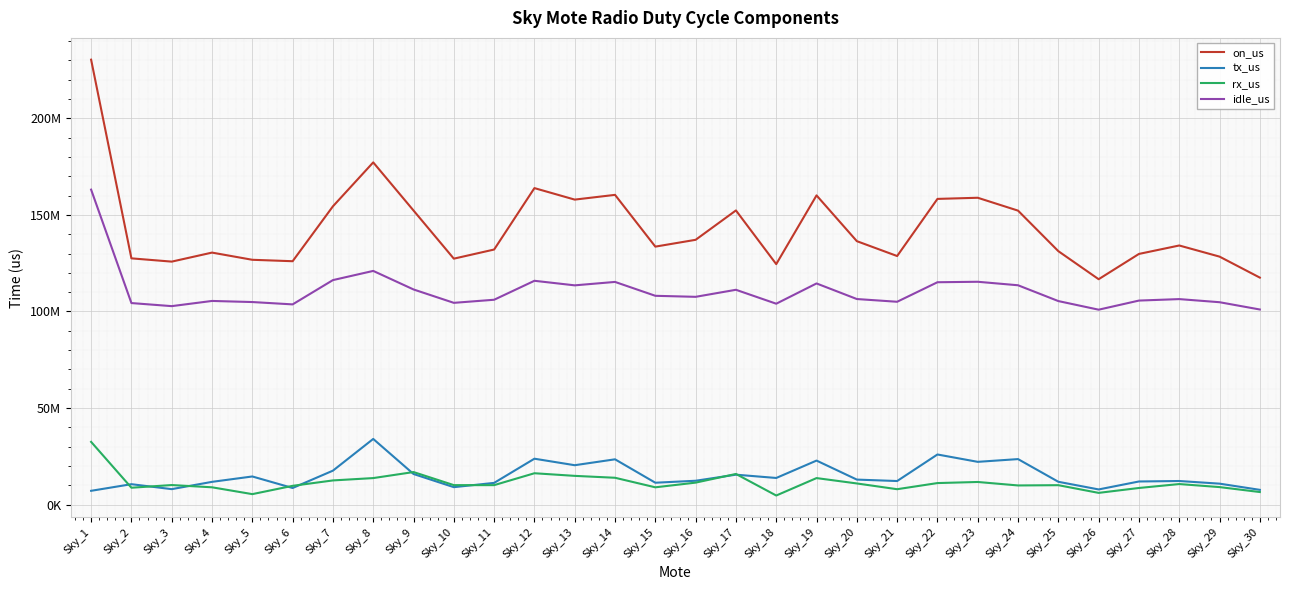

What is the average value of the tx_us series?

15007209